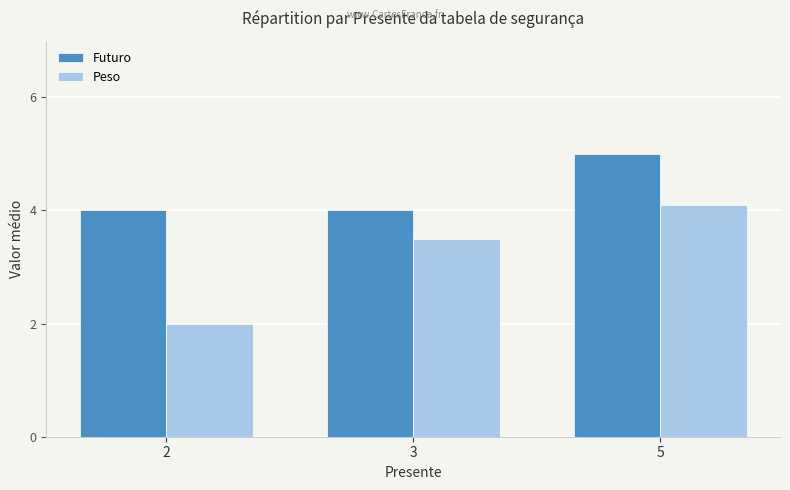

What is the difference between the maximum and minimum values in the Peso series?

2.1